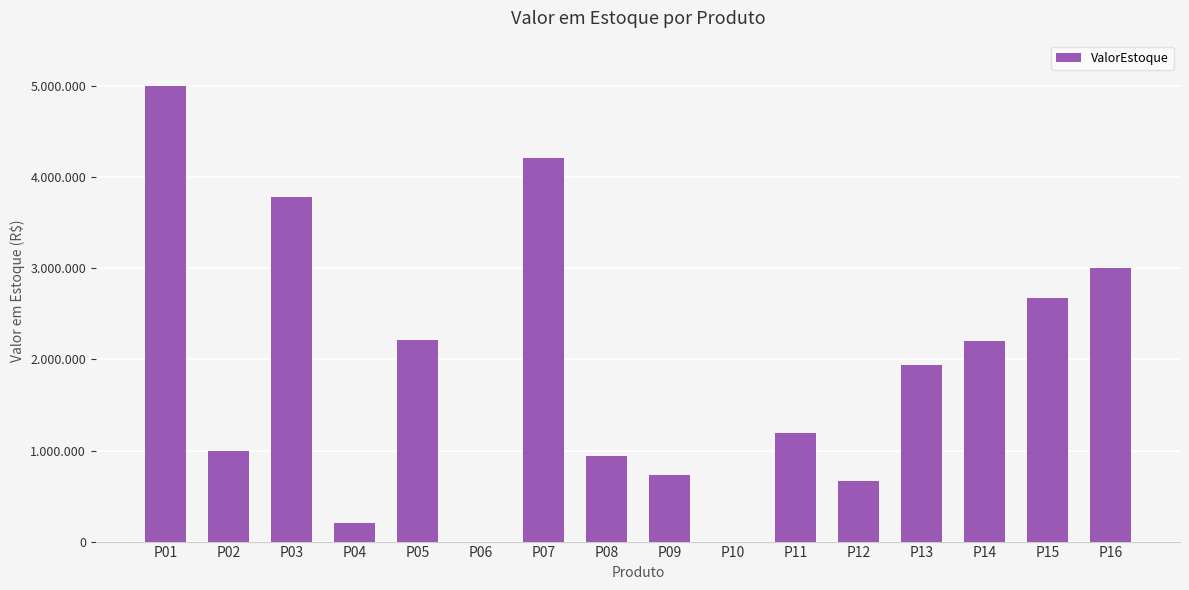

Reading right to left, extract all data points from this chart.

3000000	2677101	2200125	1936197	668550	1187450	0	732552	942462	4217006	0	2212501	207704	3784900	1000000	5000000